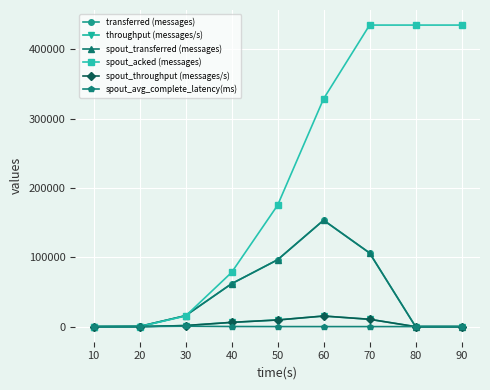

Where does the spout_acked (messages) series first go above 175080?

60